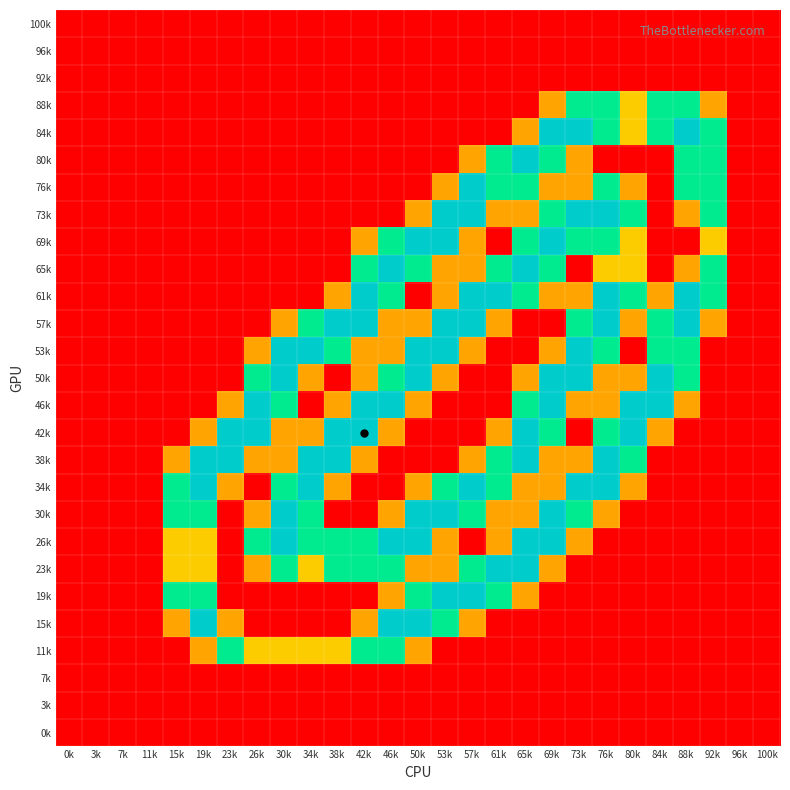

Reading left to right, list all the values displayed in this chart.

100k: 0k=0.0	3k=0.0	7k=0.0	11k=0.0	15k=0.0	19k=0.0	23k=0.0	26k=0.0	30k=0.0	34k=0.0	38k=0.0	42k=0.0	46k=0.0	50k=0.0	53k=0.0	57k=0.0	61k=0.0	65k=0.0	69k=0.0	73k=0.0	76k=0.0	80k=0.0	84k=0.0	88k=0.0	92k=0.0	96k=0.0	100k=0.0
96k: 0k=0.0	3k=0.0	7k=0.0	11k=0.0	15k=0.0	19k=0.0	23k=0.0	26k=0.0	30k=0.0	34k=0.0	38k=0.0	42k=0.0	46k=0.0	50k=0.0	53k=0.0	57k=0.0	61k=0.0	65k=0.0	69k=0.0	73k=0.0	76k=0.0	80k=0.0	84k=0.0	88k=0.0	92k=0.0	96k=0.0	100k=0.0
92k: 0k=0.0	3k=0.0	7k=0.0	11k=0.0	15k=0.0	19k=0.0	23k=0.0	26k=0.0	30k=0.0	34k=0.0	38k=0.0	42k=0.0	46k=0.0	50k=0.0	53k=0.0	57k=0.0	61k=0.0	65k=0.0	69k=0.0	73k=0.0	76k=0.0	80k=0.0	84k=0.0	88k=0.0	92k=0.0	96k=0.0	100k=0.0
88k: 0k=0.0	3k=0.0	7k=0.0	11k=0.0	15k=0.0	19k=0.0	23k=0.0	26k=0.0	30k=0.0	34k=0.0	38k=0.0	42k=0.0	46k=0.0	50k=0.0	53k=0.0	57k=0.0	61k=0.0	65k=0.0	69k=0.8	73k=1.5	76k=1.5	80k=1.0	84k=1.5	88k=1.5	92k=0.8	96k=0.0	100k=0.0
84k: 0k=0.0	3k=0.0	7k=0.0	11k=0.0	15k=0.0	19k=0.0	23k=0.0	26k=0.0	30k=0.0	34k=0.0	38k=0.0	42k=0.0	46k=0.0	50k=0.0	53k=0.0	57k=0.0	61k=0.0	65k=0.8	69k=2.0	73k=2.0	76k=1.5	80k=1.0	84k=1.5	88k=2.0	92k=1.5	96k=0.0	100k=0.0
80k: 0k=0.0	3k=0.0	7k=0.0	11k=0.0	15k=0.0	19k=0.0	23k=0.0	26k=0.0	30k=0.0	34k=0.0	38k=0.0	42k=0.0	46k=0.0	50k=0.0	53k=0.0	57k=0.8	61k=1.5	65k=2.0	69k=1.5	73k=0.8	76k=0.0	80k=0.0	84k=0.0	88k=1.5	92k=1.5	96k=0.0	100k=0.0
76k: 0k=0.0	3k=0.0	7k=0.0	11k=0.0	15k=0.0	19k=0.0	23k=0.0	26k=0.0	30k=0.0	34k=0.0	38k=0.0	42k=0.0	46k=0.0	50k=0.0	53k=0.8	57k=2.0	61k=1.5	65k=1.5	69k=0.8	73k=0.8	76k=1.5	80k=0.8	84k=0.0	88k=1.5	92k=1.5	96k=0.0	100k=0.0
73k: 0k=0.0	3k=0.0	7k=0.0	11k=0.0	15k=0.0	19k=0.0	23k=0.0	26k=0.0	30k=0.0	34k=0.0	38k=0.0	42k=0.0	46k=0.0	50k=0.8	53k=2.0	57k=2.0	61k=0.8	65k=0.8	69k=1.5	73k=2.0	76k=2.0	80k=1.5	84k=0.0	88k=0.8	92k=1.5	96k=0.0	100k=0.0
69k: 0k=0.0	3k=0.0	7k=0.0	11k=0.0	15k=0.0	19k=0.0	23k=0.0	26k=0.0	30k=0.0	34k=0.0	38k=0.0	42k=0.8	46k=1.5	50k=2.0	53k=2.0	57k=0.8	61k=0.0	65k=1.5	69k=2.0	73k=1.5	76k=1.5	80k=1.0	84k=0.0	88k=0.0	92k=1.0	96k=0.0	100k=0.0
65k: 0k=0.0	3k=0.0	7k=0.0	11k=0.0	15k=0.0	19k=0.0	23k=0.0	26k=0.0	30k=0.0	34k=0.0	38k=0.0	42k=1.5	46k=2.0	50k=1.5	53k=0.8	57k=0.8	61k=1.5	65k=2.0	69k=1.5	73k=0.0	76k=1.0	80k=1.0	84k=0.0	88k=0.8	92k=1.5	96k=0.0	100k=0.0
61k: 0k=0.0	3k=0.0	7k=0.0	11k=0.0	15k=0.0	19k=0.0	23k=0.0	26k=0.0	30k=0.0	34k=0.0	38k=0.8	42k=2.0	46k=1.5	50k=0.0	53k=0.8	57k=2.0	61k=2.0	65k=1.5	69k=0.8	73k=0.8	76k=2.0	80k=1.5	84k=0.8	88k=2.0	92k=1.5	96k=0.0	100k=0.0
57k: 0k=0.0	3k=0.0	7k=0.0	11k=0.0	15k=0.0	19k=0.0	23k=0.0	26k=0.0	30k=0.8	34k=1.5	38k=2.0	42k=2.0	46k=0.8	50k=0.8	53k=2.0	57k=2.0	61k=0.8	65k=0.0	69k=0.0	73k=1.5	76k=2.0	80k=0.8	84k=1.5	88k=2.0	92k=0.8	96k=0.0	100k=0.0
53k: 0k=0.0	3k=0.0	7k=0.0	11k=0.0	15k=0.0	19k=0.0	23k=0.0	26k=0.8	30k=2.0	34k=2.0	38k=1.5	42k=0.8	46k=0.8	50k=2.0	53k=2.0	57k=0.8	61k=0.0	65k=0.0	69k=0.8	73k=2.0	76k=1.5	80k=0.0	84k=1.5	88k=1.5	92k=0.0	96k=0.0	100k=0.0
50k: 0k=0.0	3k=0.0	7k=0.0	11k=0.0	15k=0.0	19k=0.0	23k=0.0	26k=1.5	30k=2.0	34k=0.8	38k=0.0	42k=0.8	46k=1.5	50k=2.0	53k=0.8	57k=0.0	61k=0.0	65k=0.8	69k=2.0	73k=2.0	76k=0.8	80k=0.8	84k=2.0	88k=1.5	92k=0.0	96k=0.0	100k=0.0
46k: 0k=0.0	3k=0.0	7k=0.0	11k=0.0	15k=0.0	19k=0.0	23k=0.8	26k=2.0	30k=1.5	34k=0.0	38k=0.8	42k=2.0	46k=2.0	50k=0.8	53k=0.0	57k=0.0	61k=0.0	65k=1.5	69k=2.0	73k=0.8	76k=0.8	80k=2.0	84k=2.0	88k=0.8	92k=0.0	96k=0.0	100k=0.0
42k: 0k=0.0	3k=0.0	7k=0.0	11k=0.0	15k=0.0	19k=0.8	23k=2.0	26k=2.0	30k=0.8	34k=0.8	38k=2.0	42k=2.0	46k=0.8	50k=0.0	53k=0.0	57k=0.0	61k=0.8	65k=2.0	69k=1.5	73k=0.0	76k=1.5	80k=2.0	84k=0.8	88k=0.0	92k=0.0	96k=0.0	100k=0.0
38k: 0k=0.0	3k=0.0	7k=0.0	11k=0.0	15k=0.8	19k=2.0	23k=2.0	26k=0.8	30k=0.8	34k=2.0	38k=2.0	42k=0.8	46k=0.0	50k=0.0	53k=0.0	57k=0.8	61k=1.5	65k=2.0	69k=0.8	73k=0.8	76k=2.0	80k=1.5	84k=0.0	88k=0.0	92k=0.0	96k=0.0	100k=0.0
34k: 0k=0.0	3k=0.0	7k=0.0	11k=0.0	15k=1.5	19k=2.0	23k=0.8	26k=0.0	30k=1.5	34k=2.0	38k=0.8	42k=0.0	46k=0.0	50k=0.8	53k=1.5	57k=2.0	61k=1.5	65k=0.8	69k=0.8	73k=2.0	76k=2.0	80k=0.8	84k=0.0	88k=0.0	92k=0.0	96k=0.0	100k=0.0
30k: 0k=0.0	3k=0.0	7k=0.0	11k=0.0	15k=1.5	19k=1.5	23k=0.0	26k=0.8	30k=2.0	34k=1.5	38k=0.0	42k=0.0	46k=0.8	50k=2.0	53k=2.0	57k=1.5	61k=0.8	65k=0.8	69k=2.0	73k=1.5	76k=0.8	80k=0.0	84k=0.0	88k=0.0	92k=0.0	96k=0.0	100k=0.0
26k: 0k=0.0	3k=0.0	7k=0.0	11k=0.0	15k=1.0	19k=1.0	23k=0.0	26k=1.5	30k=2.0	34k=1.5	38k=1.5	42k=1.5	46k=2.0	50k=2.0	53k=0.8	57k=0.0	61k=0.8	65k=2.0	69k=2.0	73k=0.8	76k=0.0	80k=0.0	84k=0.0	88k=0.0	92k=0.0	96k=0.0	100k=0.0
23k: 0k=0.0	3k=0.0	7k=0.0	11k=0.0	15k=1.0	19k=1.0	23k=0.0	26k=0.8	30k=1.5	34k=1.0	38k=1.5	42k=1.5	46k=1.5	50k=0.8	53k=0.8	57k=1.5	61k=2.0	65k=2.0	69k=0.8	73k=0.0	76k=0.0	80k=0.0	84k=0.0	88k=0.0	92k=0.0	96k=0.0	100k=0.0
19k: 0k=0.0	3k=0.0	7k=0.0	11k=0.0	15k=1.5	19k=1.5	23k=0.0	26k=0.0	30k=0.0	34k=0.0	38k=0.0	42k=0.0	46k=0.8	50k=1.5	53k=2.0	57k=2.0	61k=1.5	65k=0.8	69k=0.0	73k=0.0	76k=0.0	80k=0.0	84k=0.0	88k=0.0	92k=0.0	96k=0.0	100k=0.0
15k: 0k=0.0	3k=0.0	7k=0.0	11k=0.0	15k=0.8	19k=2.0	23k=0.8	26k=0.0	30k=0.0	34k=0.0	38k=0.0	42k=0.8	46k=2.0	50k=2.0	53k=1.5	57k=0.8	61k=0.0	65k=0.0	69k=0.0	73k=0.0	76k=0.0	80k=0.0	84k=0.0	88k=0.0	92k=0.0	96k=0.0	100k=0.0
11k: 0k=0.0	3k=0.0	7k=0.0	11k=0.0	15k=0.0	19k=0.8	23k=1.5	26k=1.0	30k=1.0	34k=1.0	38k=1.0	42k=1.5	46k=1.5	50k=0.8	53k=0.0	57k=0.0	61k=0.0	65k=0.0	69k=0.0	73k=0.0	76k=0.0	80k=0.0	84k=0.0	88k=0.0	92k=0.0	96k=0.0	100k=0.0
7k: 0k=0.0	3k=0.0	7k=0.0	11k=0.0	15k=0.0	19k=0.0	23k=0.0	26k=0.0	30k=0.0	34k=0.0	38k=0.0	42k=0.0	46k=0.0	50k=0.0	53k=0.0	57k=0.0	61k=0.0	65k=0.0	69k=0.0	73k=0.0	76k=0.0	80k=0.0	84k=0.0	88k=0.0	92k=0.0	96k=0.0	100k=0.0
3k: 0k=0.0	3k=0.0	7k=0.0	11k=0.0	15k=0.0	19k=0.0	23k=0.0	26k=0.0	30k=0.0	34k=0.0	38k=0.0	42k=0.0	46k=0.0	50k=0.0	53k=0.0	57k=0.0	61k=0.0	65k=0.0	69k=0.0	73k=0.0	76k=0.0	80k=0.0	84k=0.0	88k=0.0	92k=0.0	96k=0.0	100k=0.0
0k: 0k=0.0	3k=0.0	7k=0.0	11k=0.0	15k=0.0	19k=0.0	23k=0.0	26k=0.0	30k=0.0	34k=0.0	38k=0.0	42k=0.0	46k=0.0	50k=0.0	53k=0.0	57k=0.0	61k=0.0	65k=0.0	69k=0.0	73k=0.0	76k=0.0	80k=0.0	84k=0.0	88k=0.0	92k=0.0	96k=0.0	100k=0.0